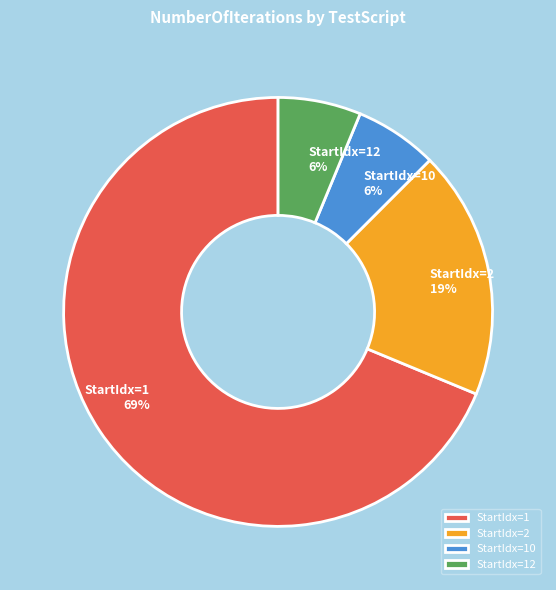

Is it true that StartIdx=10 is 1% of the pie?

False